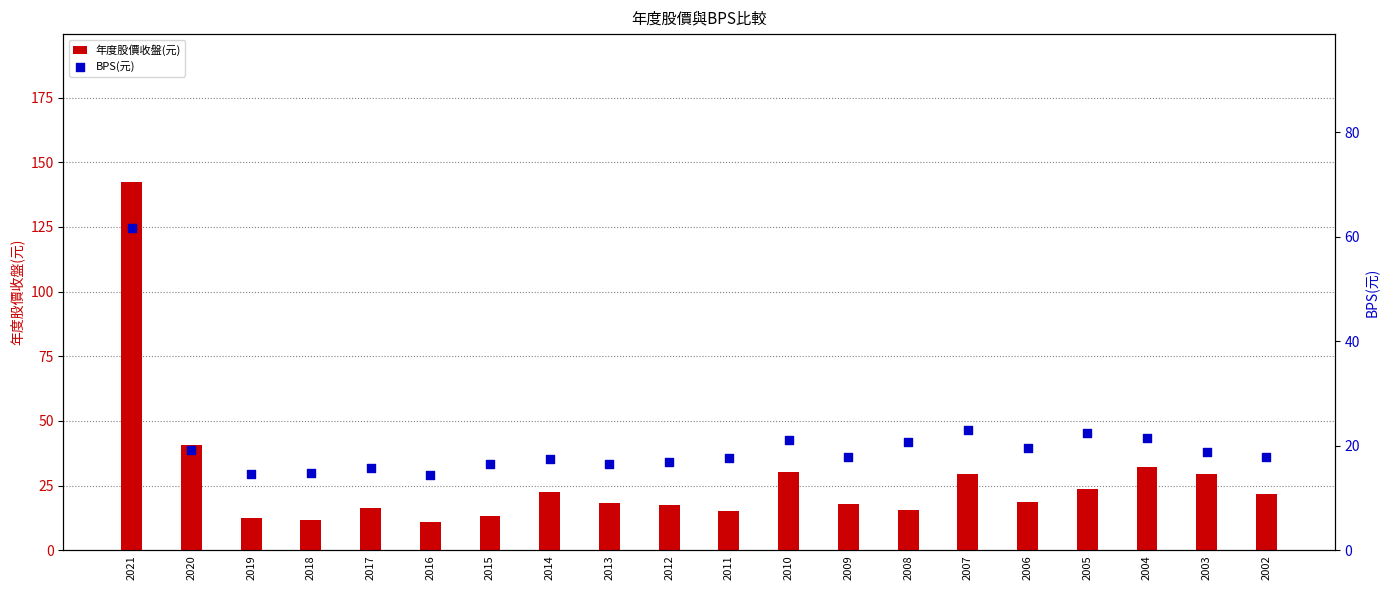

What are all the series names shown in the legend?

年度股價收盤(元), BPS(元)